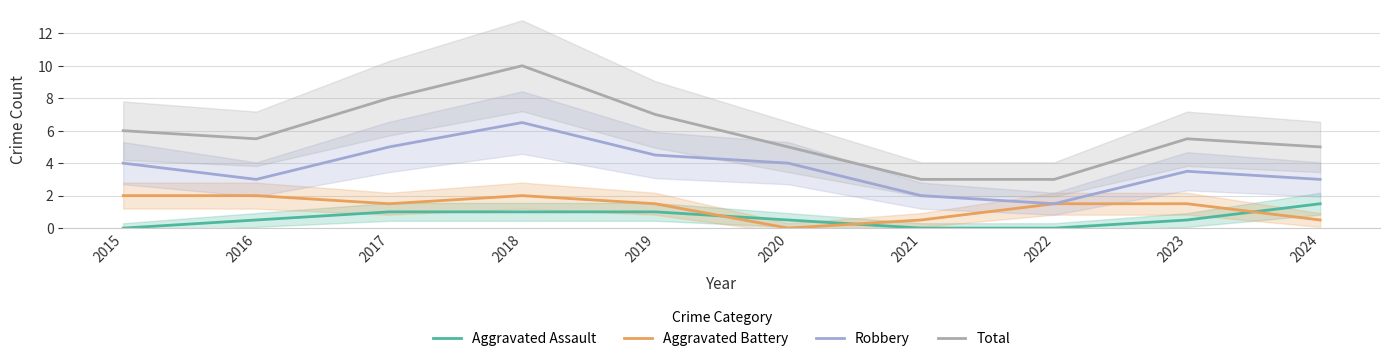

Reading left to right, transcribe all the data shown in this chart.

Aggravated Assault: 2015=0.0	2016=0.5	2017=1.0	2018=1.0	2019=1.0	2020=0.5	2021=0.0	2022=0.0	2023=0.5	2024=1.5
Aggravated Battery: 2015=2.0	2016=2.0	2017=1.5	2018=2.0	2019=1.5	2020=0.0	2021=0.5	2022=1.5	2023=1.5	2024=0.5
Robbery: 2015=4.0	2016=3.0	2017=5.0	2018=6.5	2019=4.5	2020=4.0	2021=2.0	2022=1.5	2023=3.5	2024=3.0
Total: 2015=6.0	2016=5.5	2017=8.0	2018=10.0	2019=7.0	2020=5.0	2021=3.0	2022=3.0	2023=5.5	2024=5.0